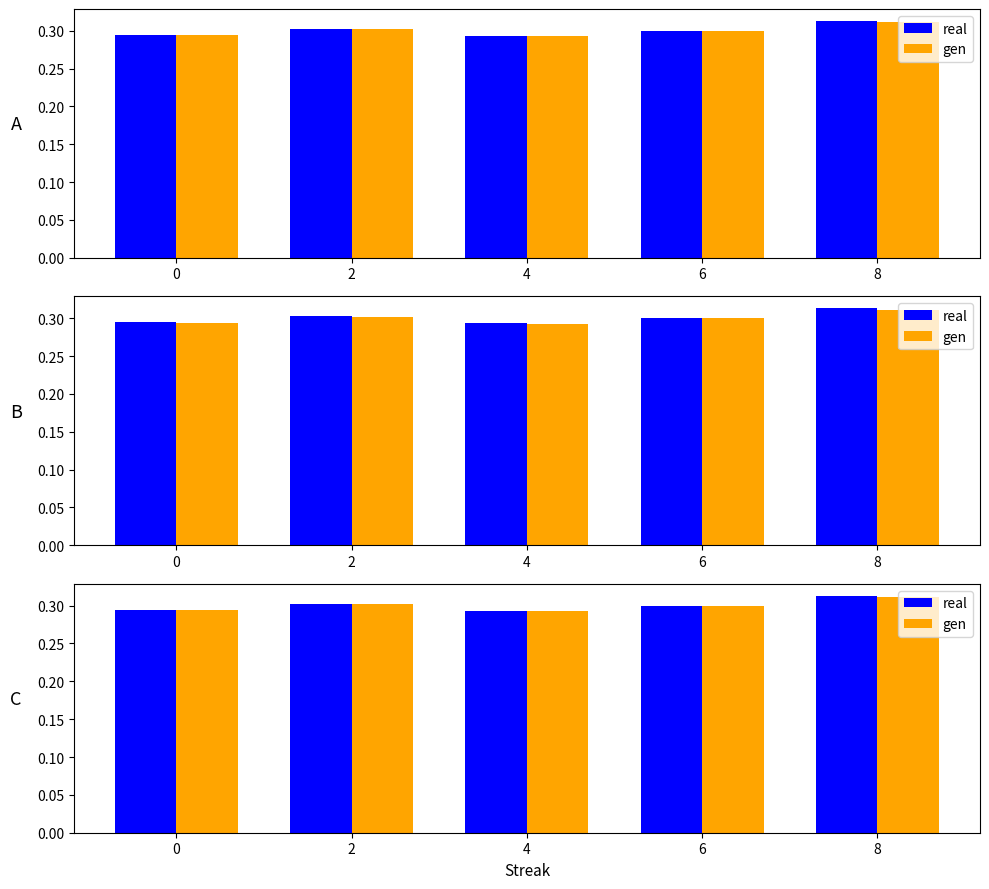

The real series shows 0.1 at 8. True or false?

False